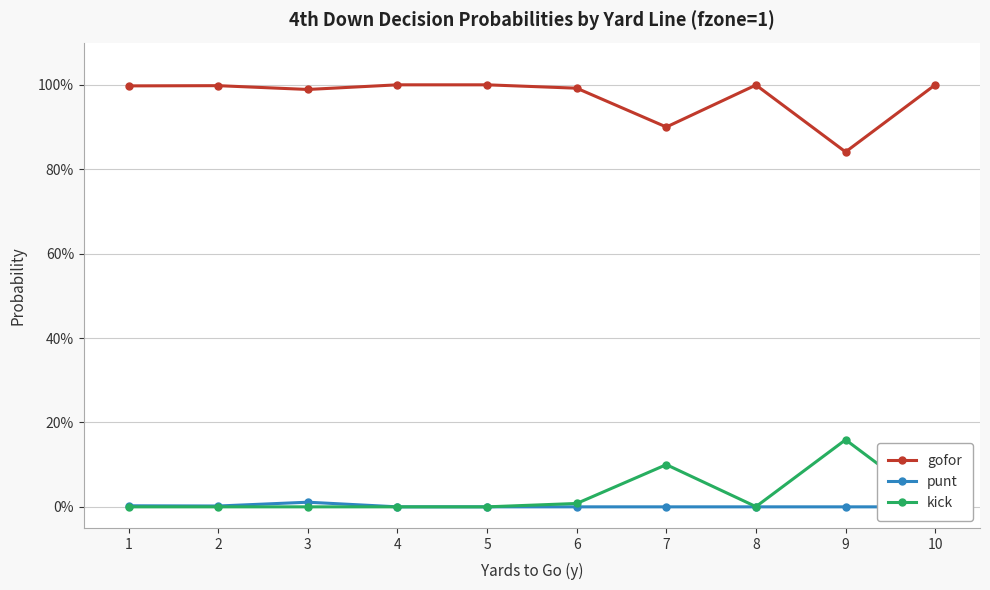

True or false: punt has more than 2 points higher than both neighbors.

False